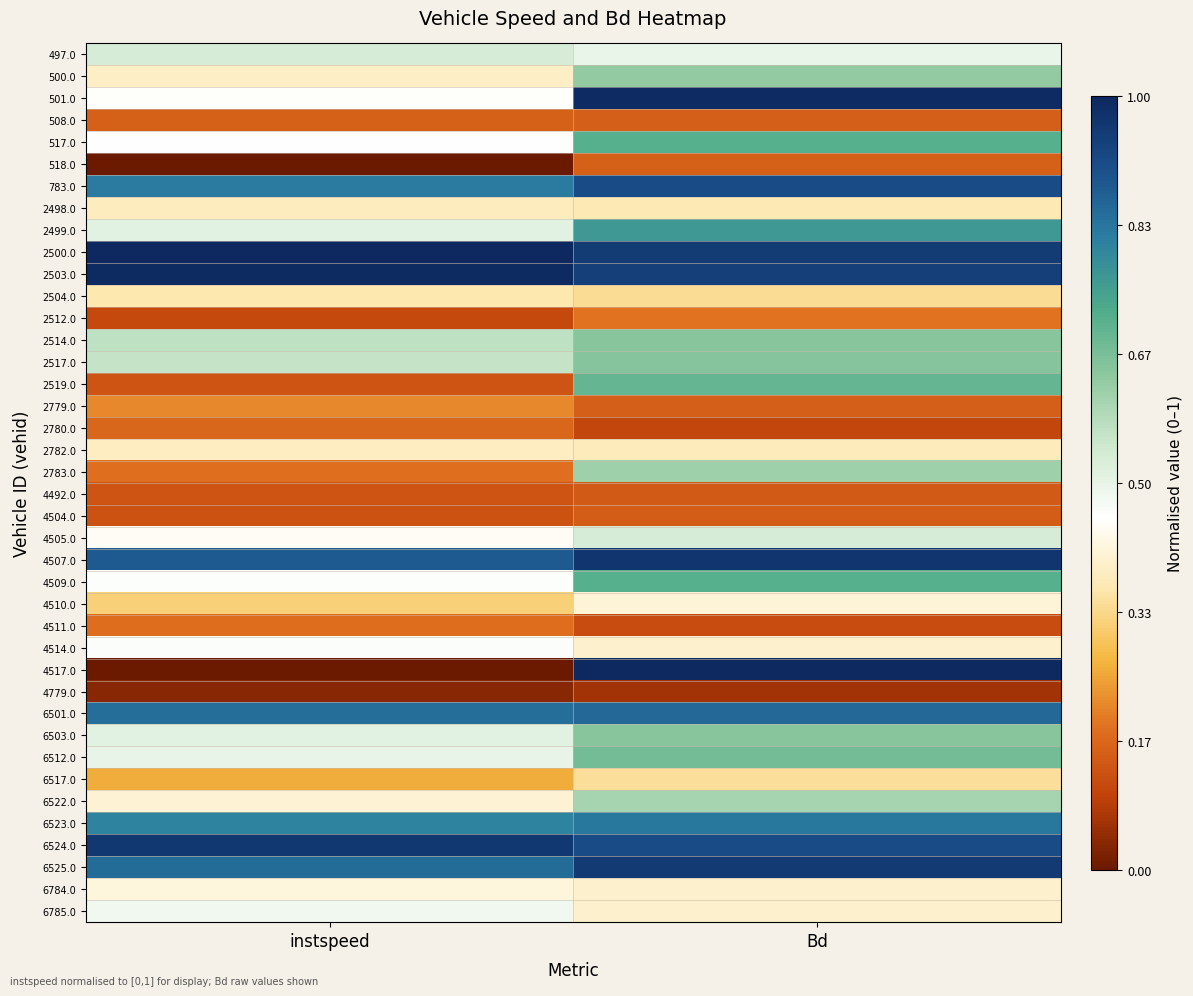

Which label corresponds to the largest value in the chart?

instspeed